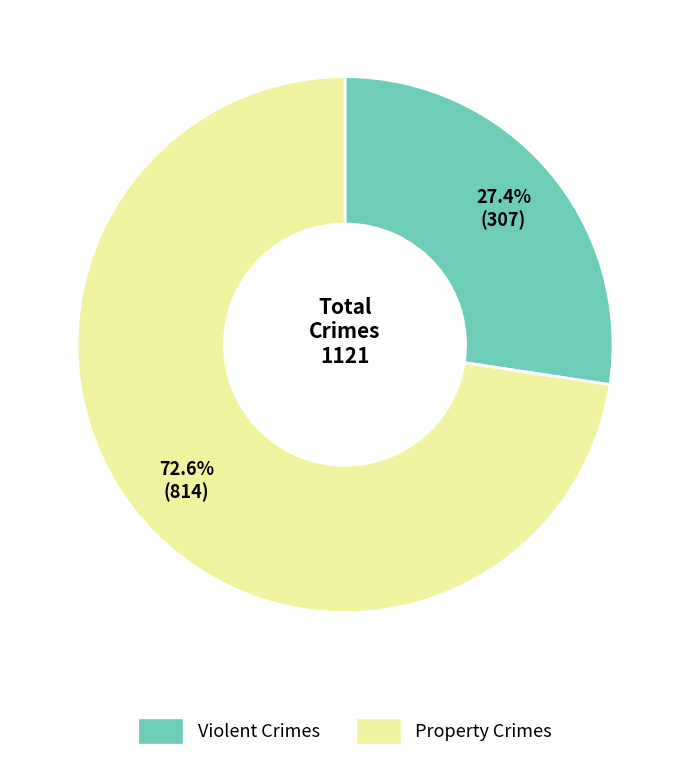

Is there any slice that represents more than half of the pie?

Yes